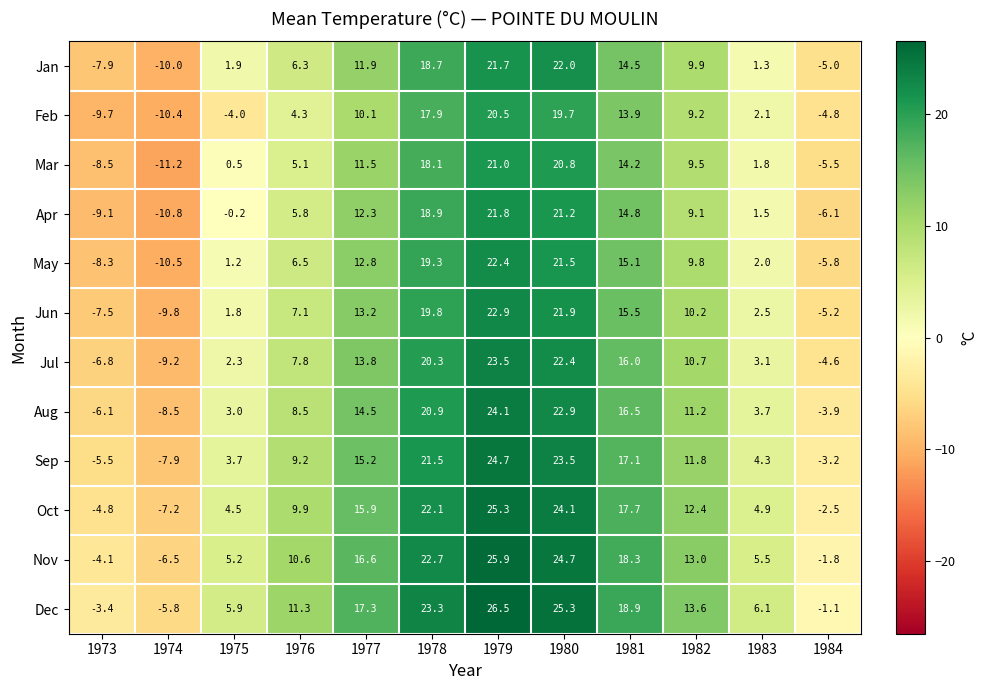

Between 1981 and 1982, which series saw the biggest shift?

Apr